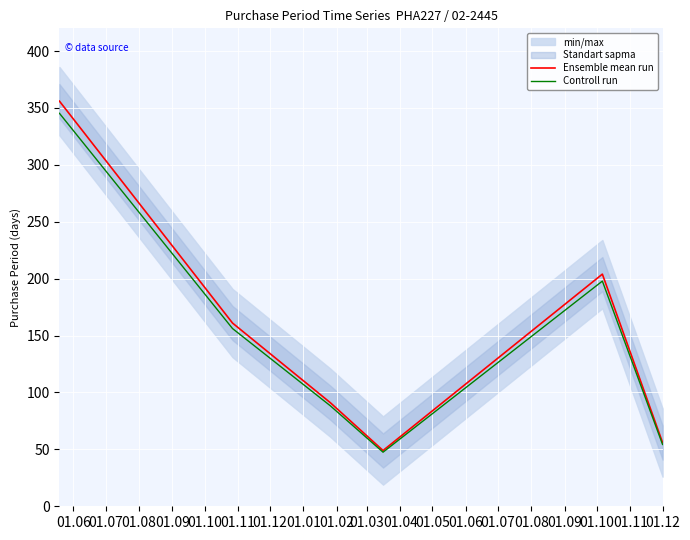

Where does the Controll run series first go above 156?

01.06